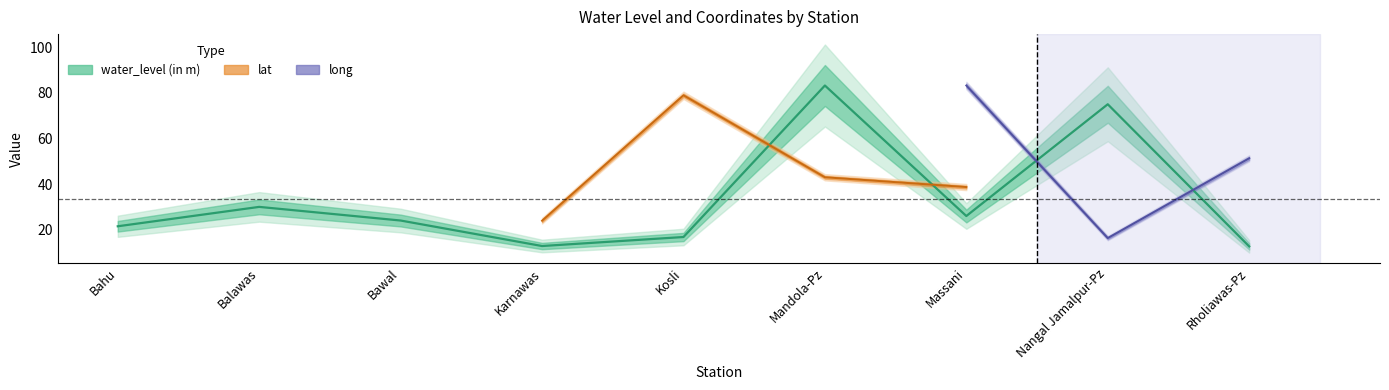

Does the chart have visible grid lines?

No